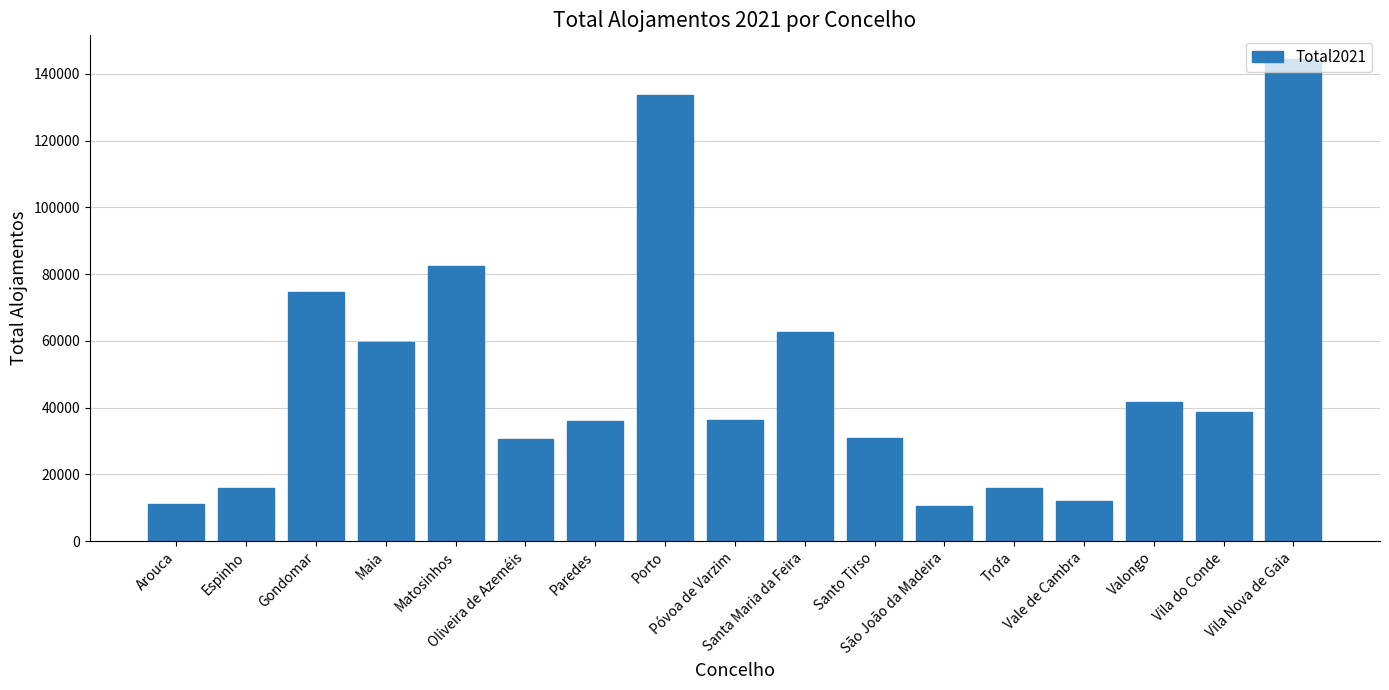

Which label corresponds to the largest value in the chart?

Vila Nova de Gaia